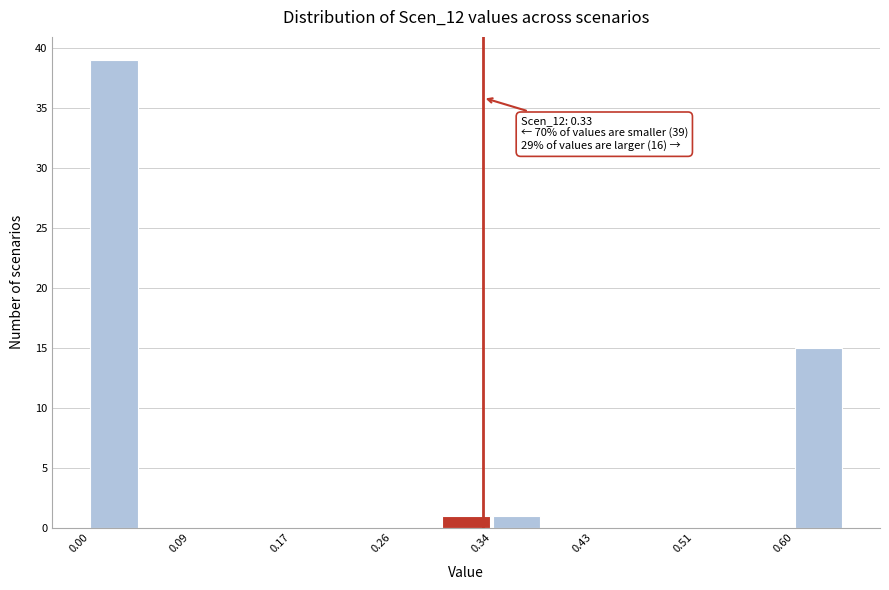

Which range on the x-axis has the tallest bar?

0.00 to 0.04